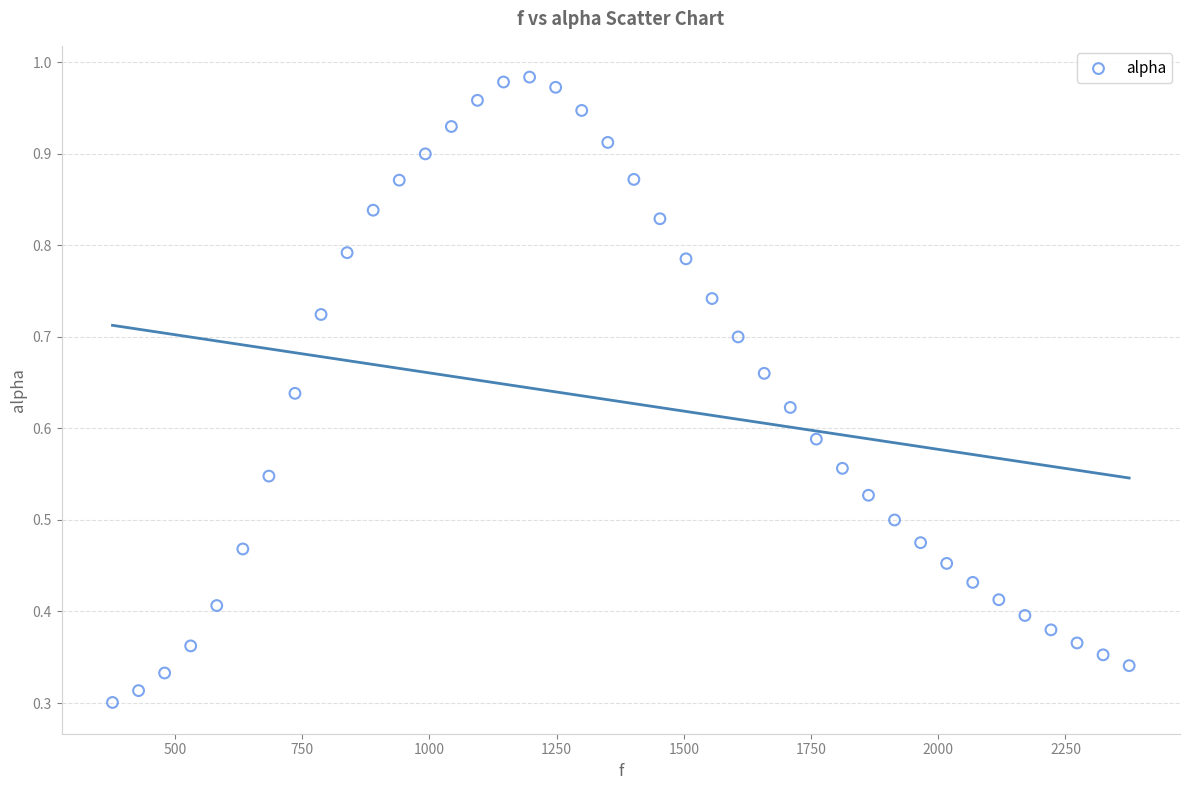

What is the range of X values (max minus min)?

1998.3